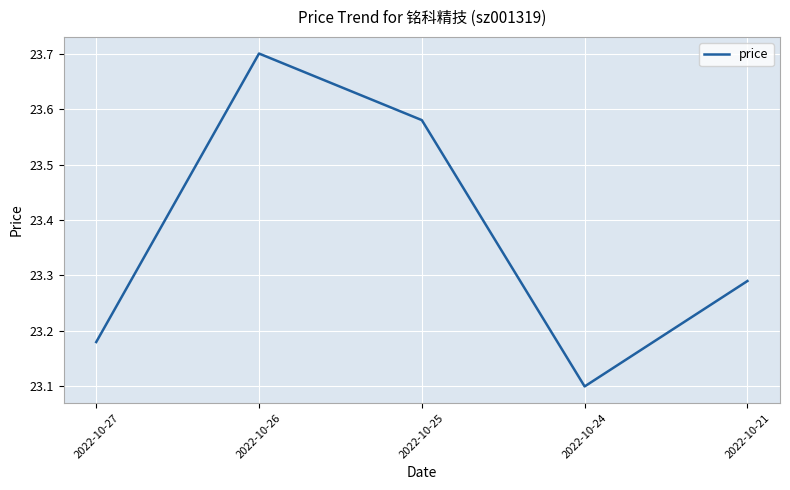

What is the difference between the maximum and minimum values?

0.6